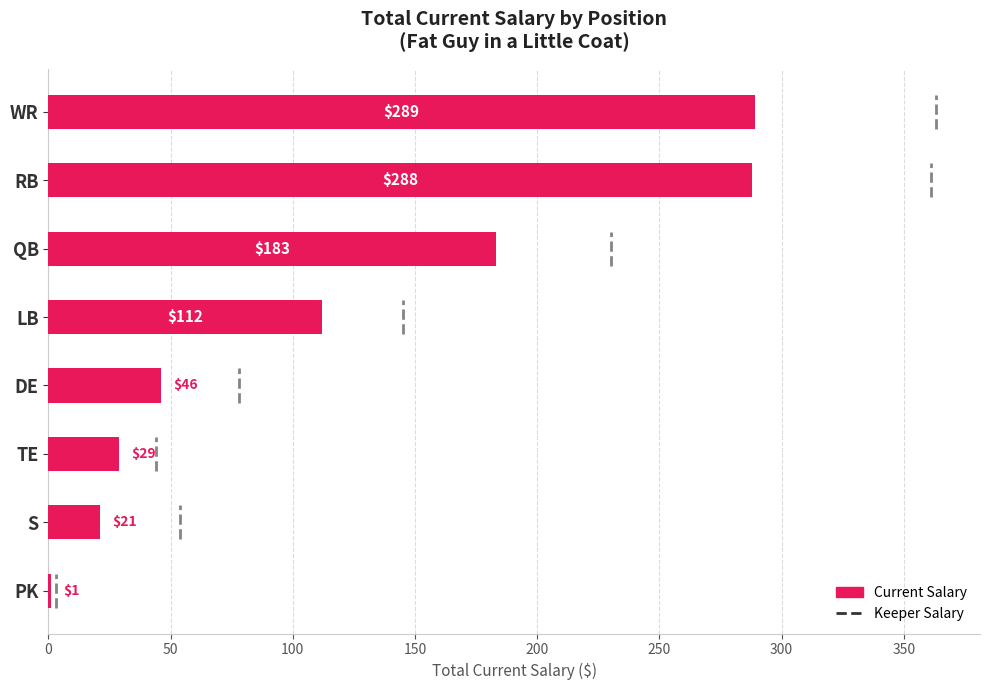

What is the sum of the values at DE and TE?

75